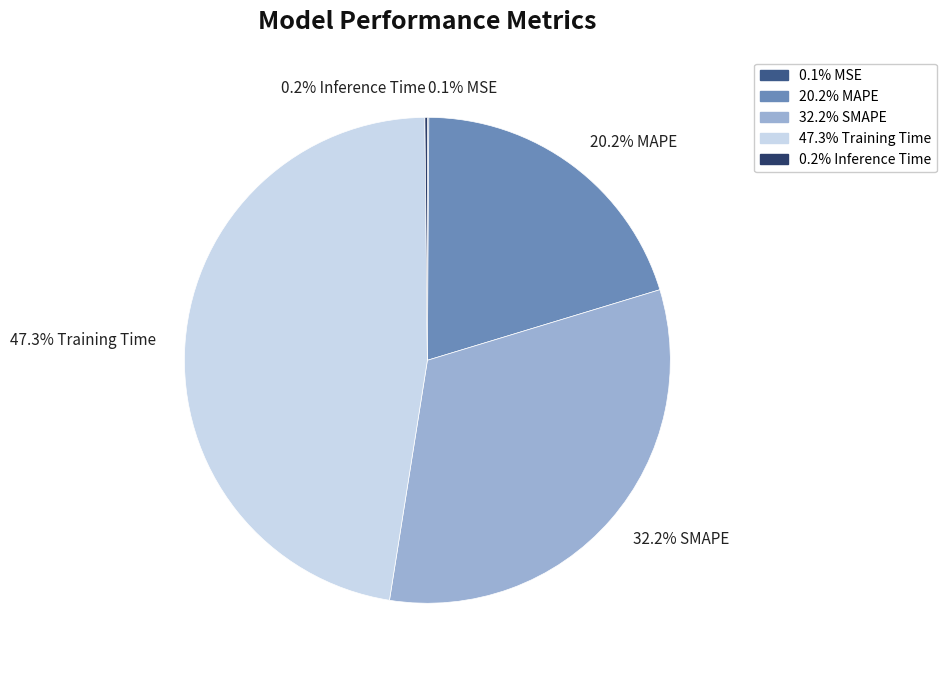

What portion of the pie excludes 20.2% MAPE?

79.8%